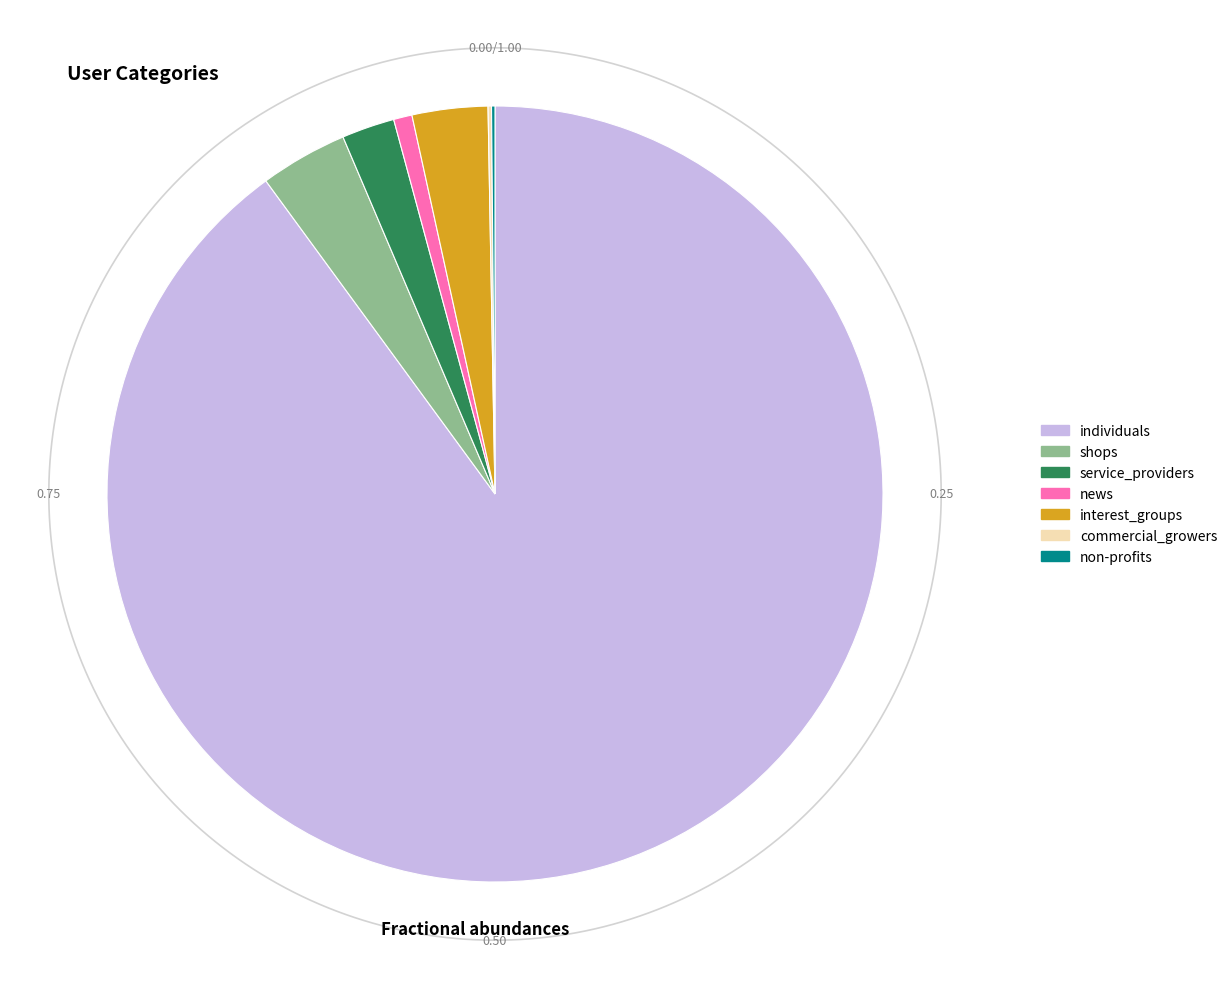

Is the sum of news and non-profits greater than half?

No